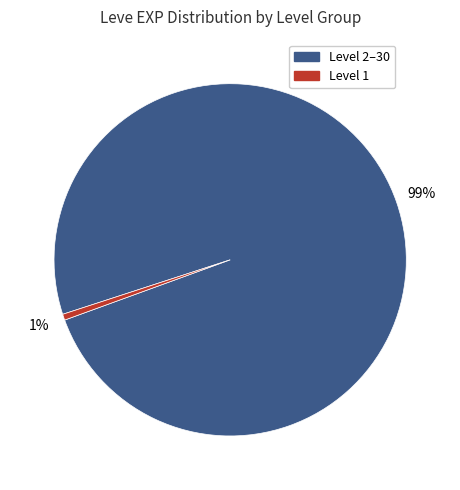

Is there a majority slice in this chart?

Yes